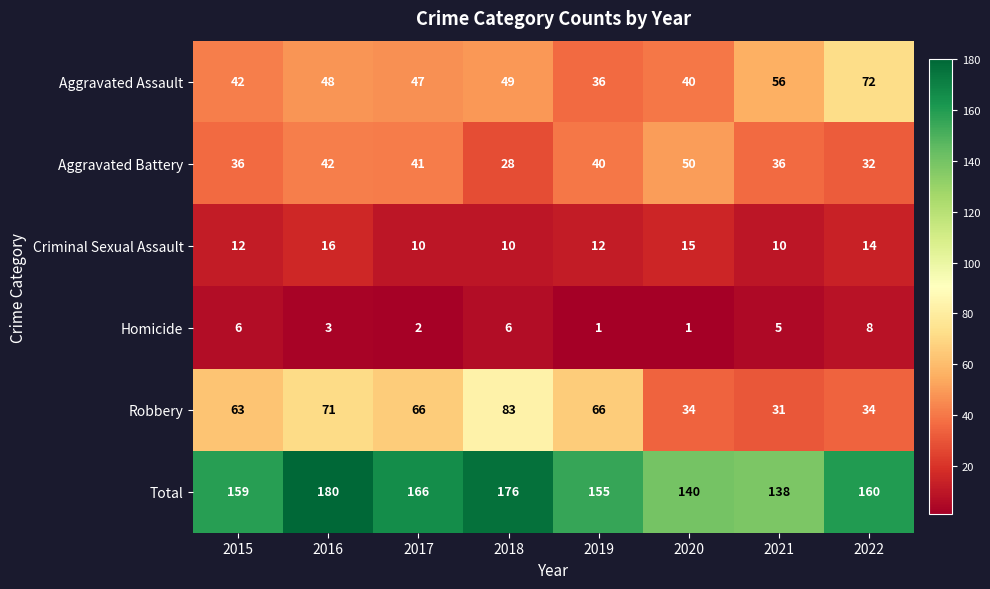

Count the number of data series in this chart.

6